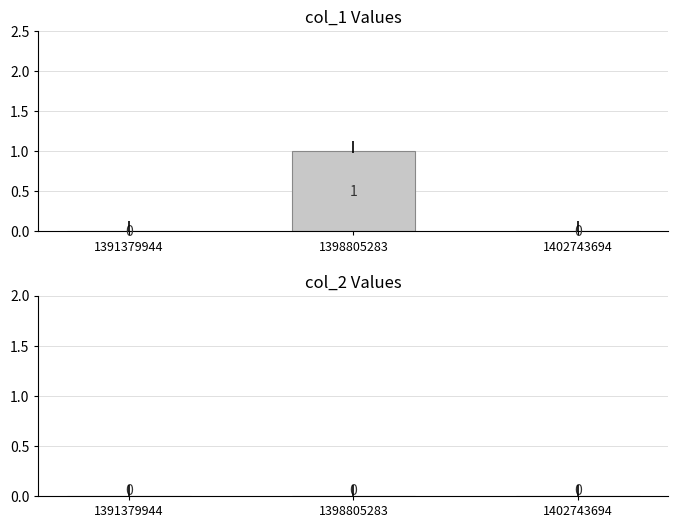

Which has a higher value, 1391379944 or 1398805283?

1398805283